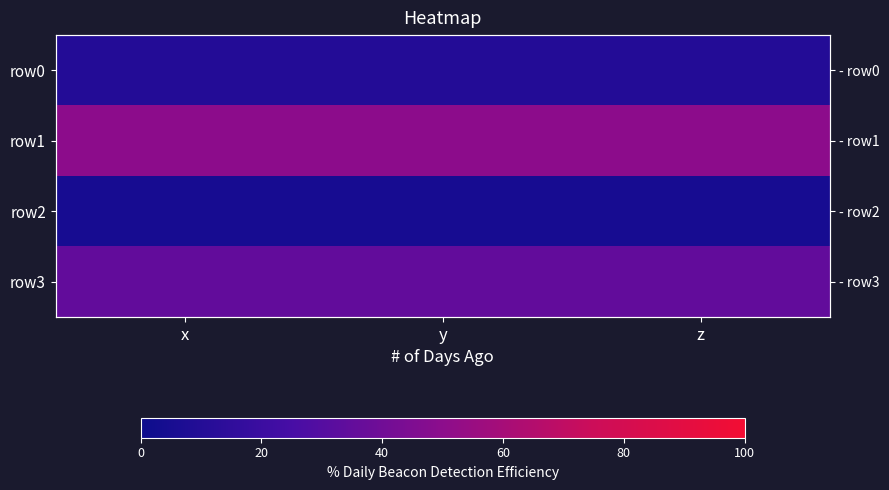

Rank the series by their maximum value, from highest to lowest.

row1, row3, row0, row2